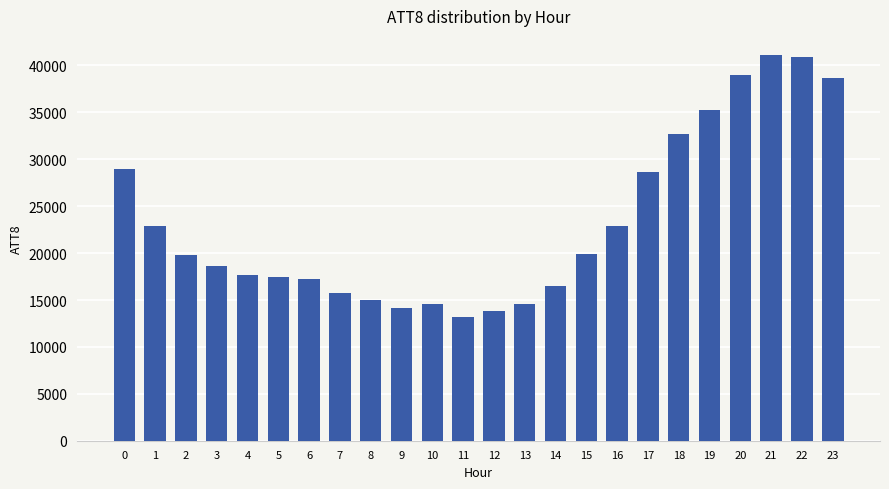

Which has a higher value, 0 or 23?

23